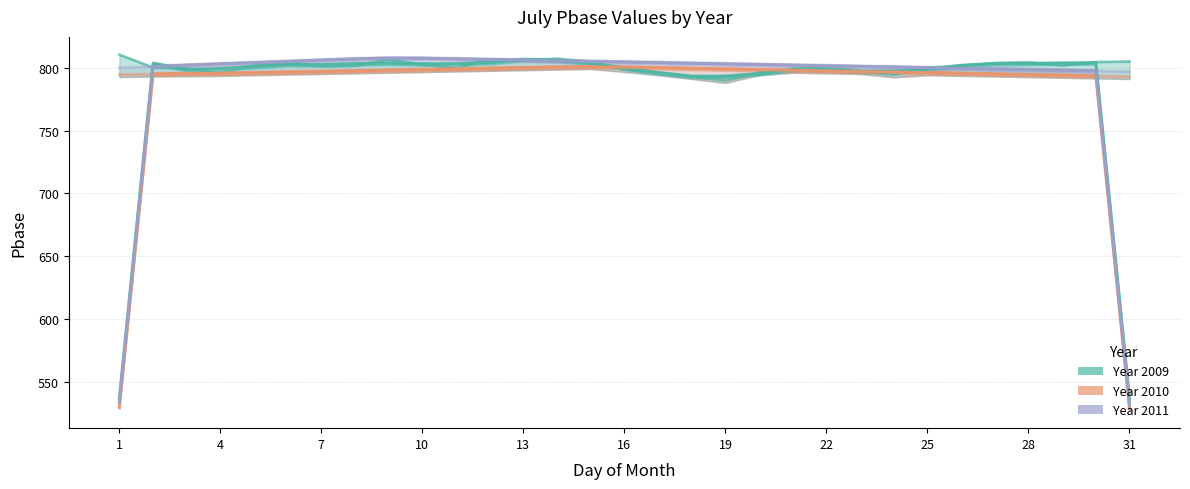

Count the number of data series in this chart.

3